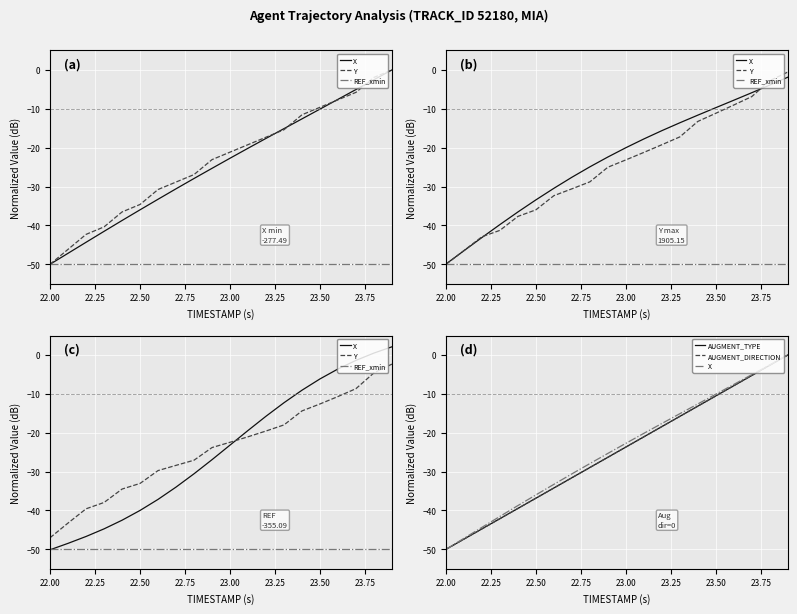

What are all the series names shown in the legend?

X, Y, REF_xmin, AUGMENT_TYPE, AUGMENT_DIRECTION